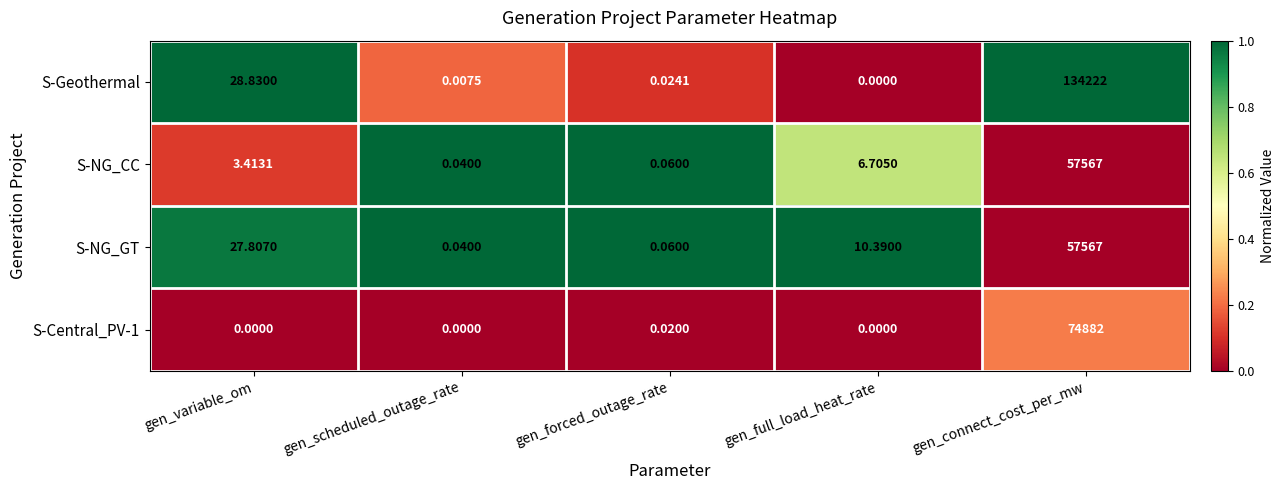

Between gen_scheduled_outage_rate and gen_connect_cost_per_mw, which series saw the biggest shift?

S-Geothermal